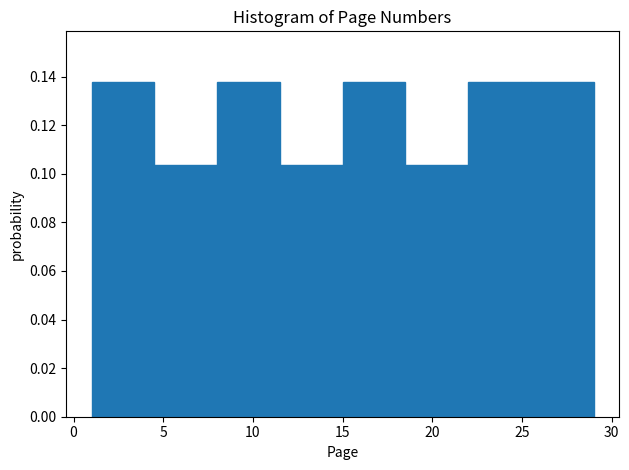

Reading left to right, transcribe this chart: for each bar, give the range it covers on the x-axis and its height. The values are not printed on the chart, so give them approximately, as read against the axis.

1.0 to 4.5: 0.138
4.5 to 8.0: 0.104
8.0 to 11.5: 0.138
11.5 to 15.0: 0.104
15.0 to 18.5: 0.138
18.5 to 22.0: 0.104
22.0 to 25.5: 0.138
25.5 to 29.0: 0.138